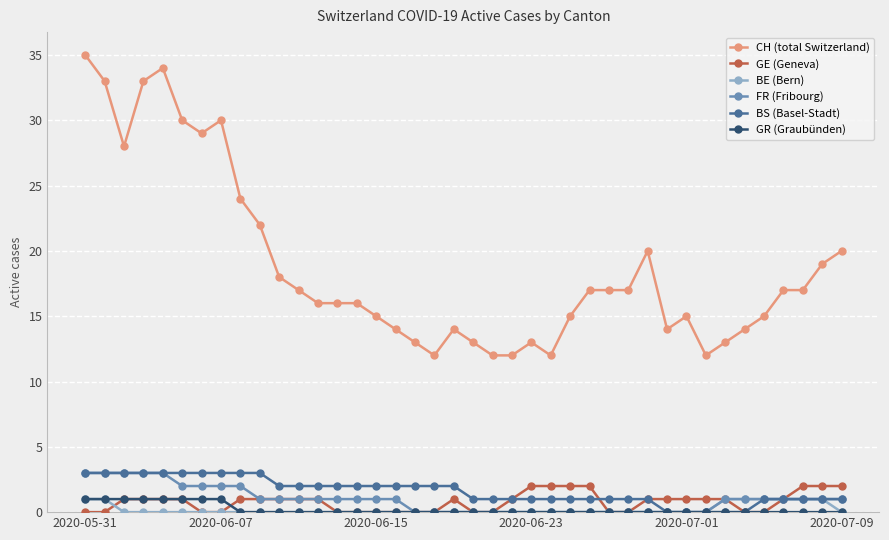

What are all the series names shown in the legend?

CH (total Switzerland), GE (Geneva), BE (Bern), FR (Fribourg), BS (Basel-Stadt), GR (Graubünden)